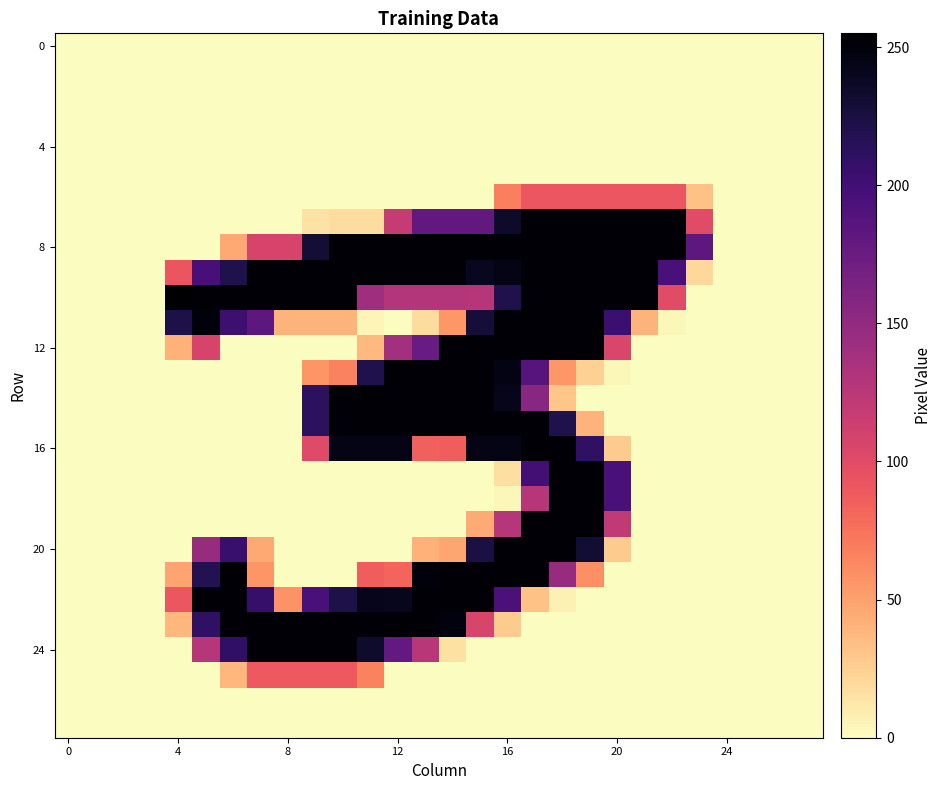

How many series are shown in this chart?

28